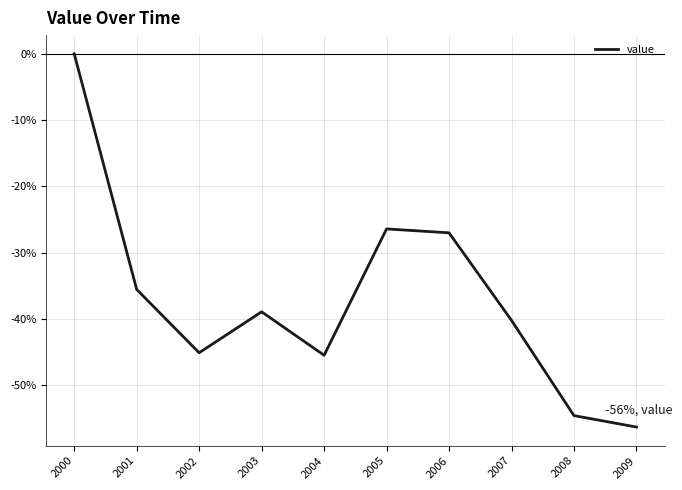

Between 2008 and 2000, which is larger?

2000